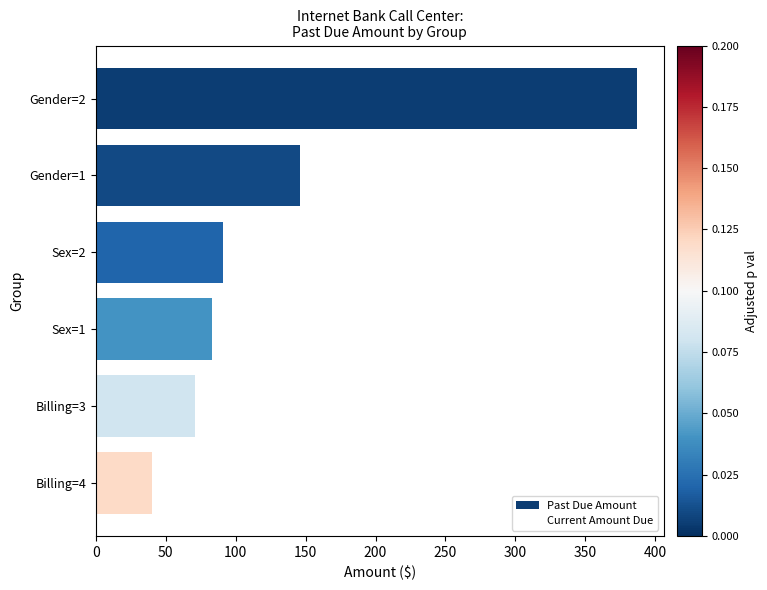

What is the difference between the maximum and minimum values?

346.4